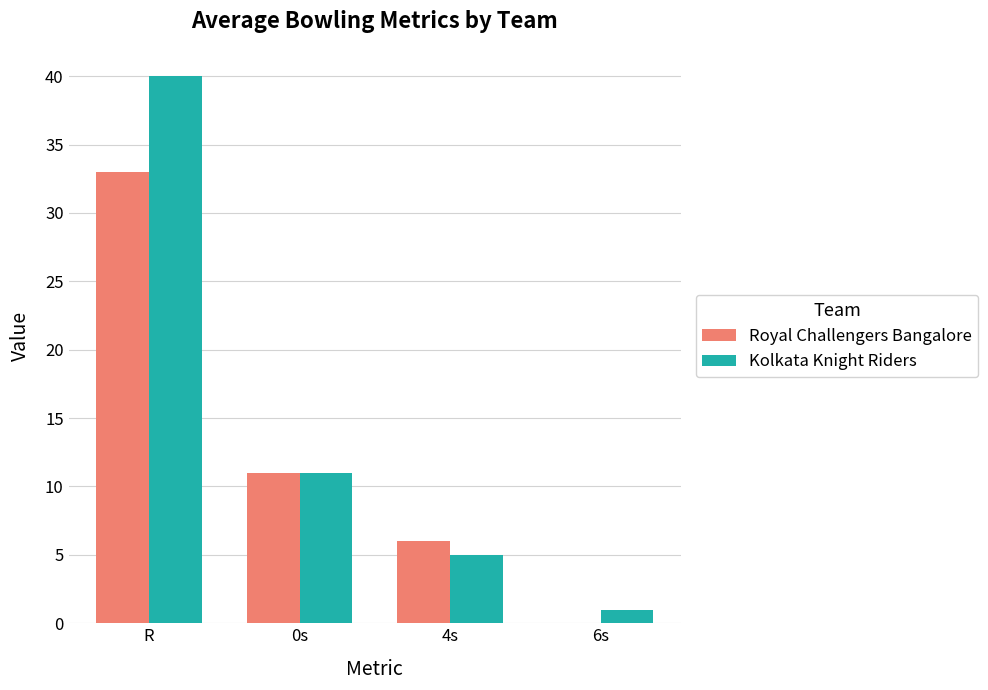

Reading left to right, extract all data points from this chart.

Royal Challengers Bangalore: 33	11	6	0
Kolkata Knight Riders: 40	11	5	1